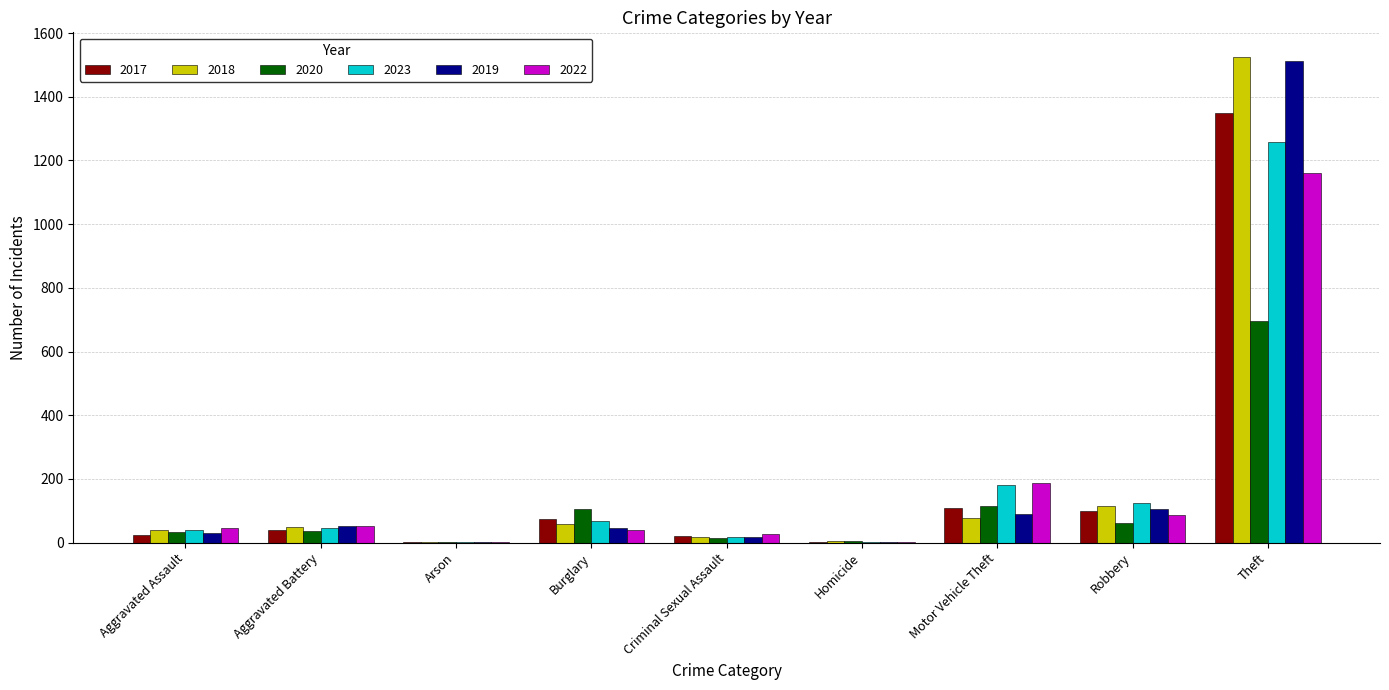

What is the sum of all 2018 values?

1887